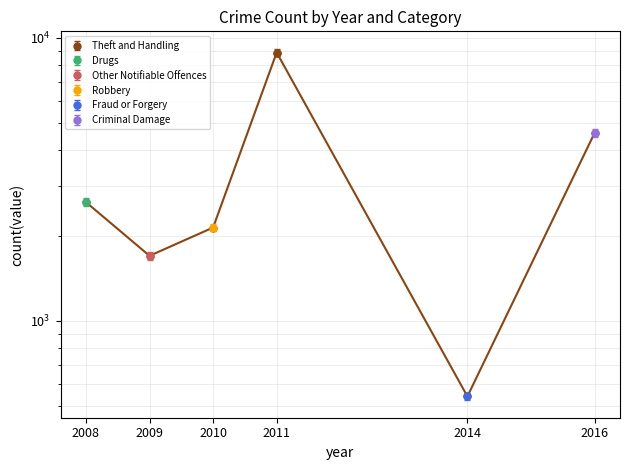

What is the value of the 5th point from the left?

541